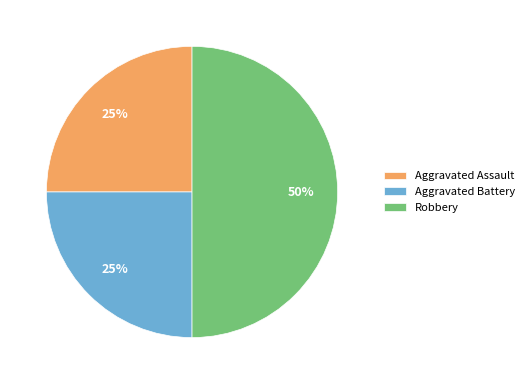

What percentage is the Aggravated Assault slice, to the nearest percent?

25%